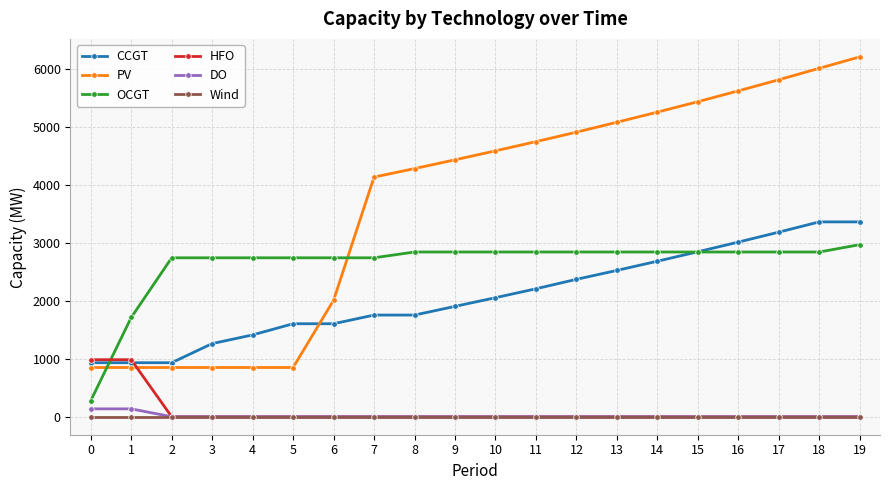

The value of HFO at 4 is -382. True or false?

False